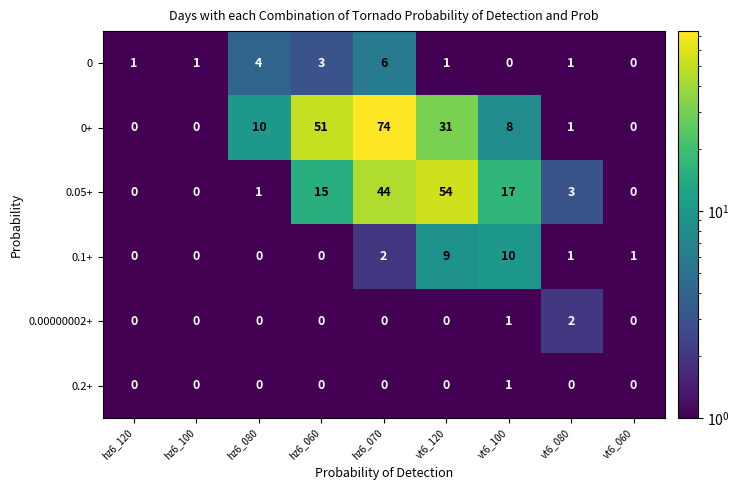

What is the spread (max minus min) of values at vt6_120?

54